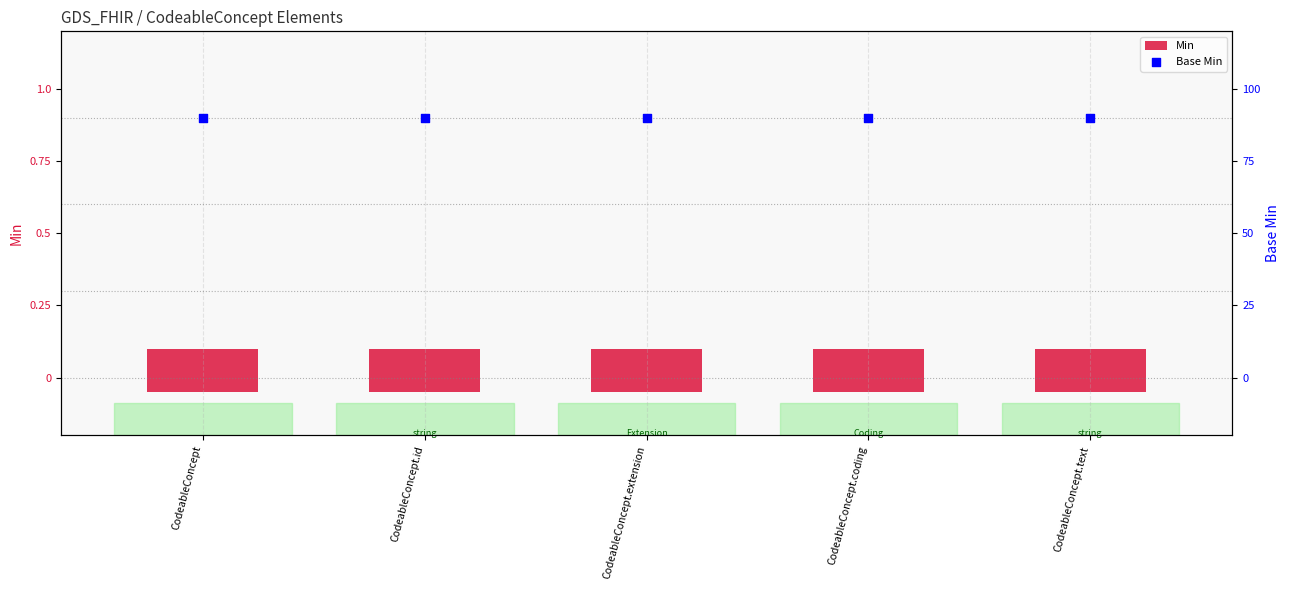

Which series has the largest total across all categories?

Base Min